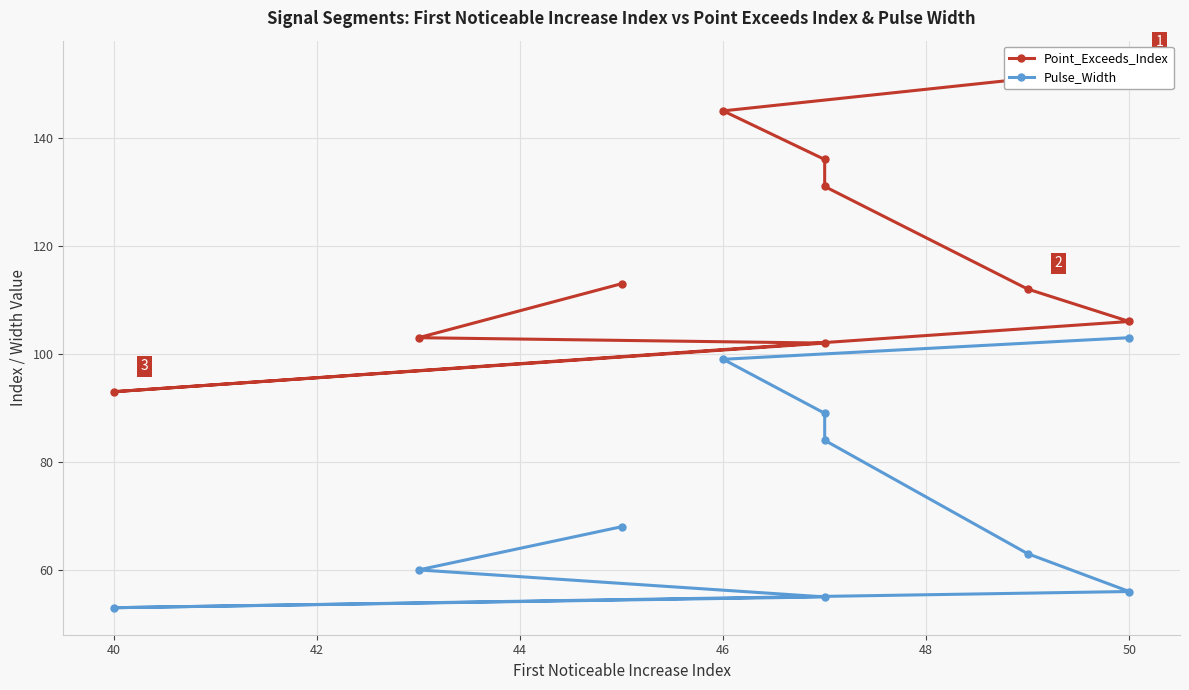

Between 44 and 50, which series saw the biggest shift?

Point_Exceeds_Index